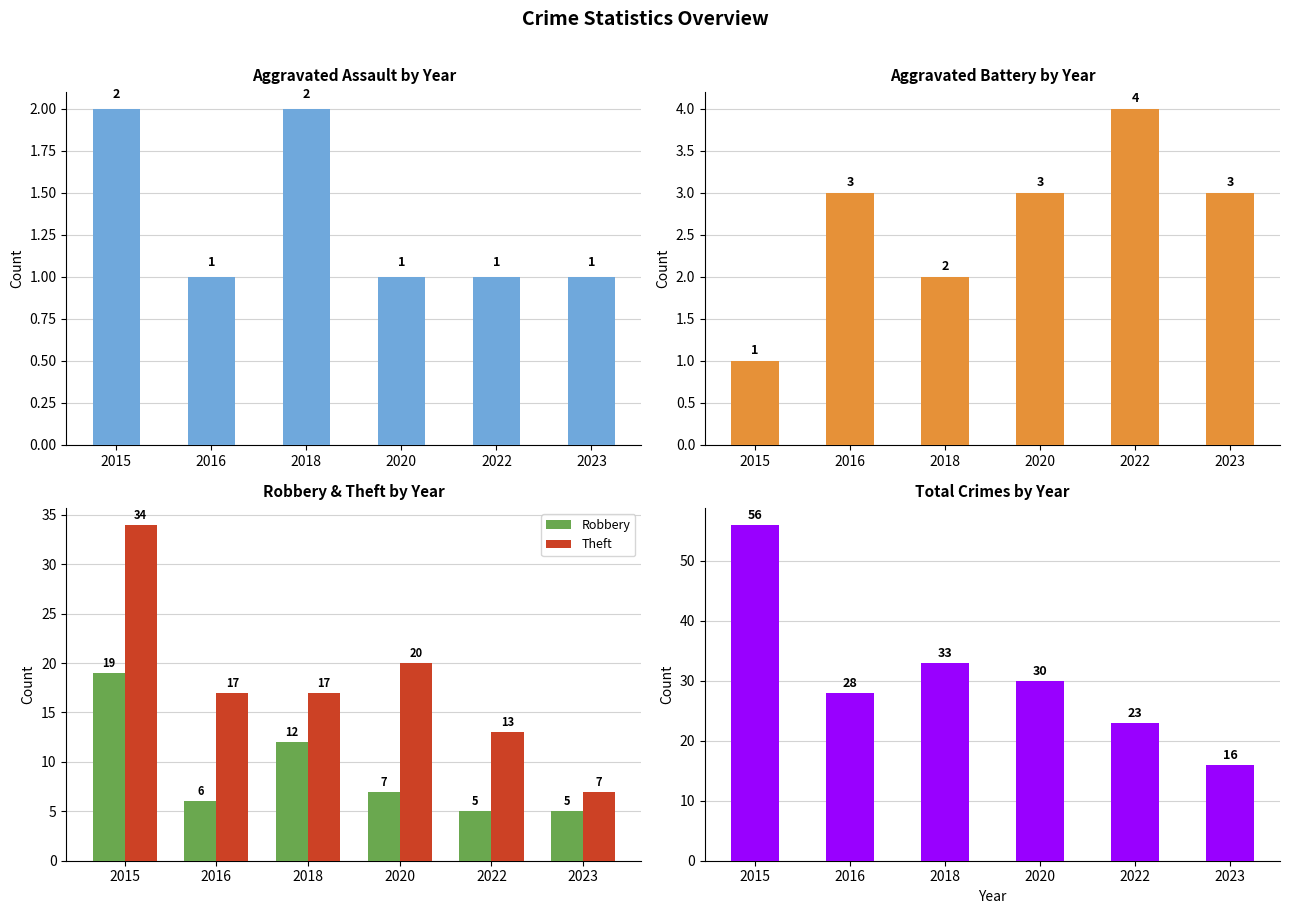

What is the difference between the second highest and second lowest values in the Robbery series?

7